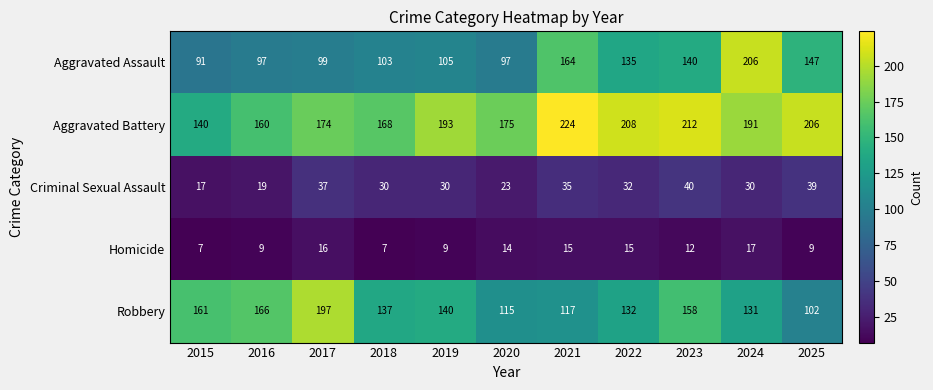

Rank the series by their maximum value, from lowest to highest.

Homicide, Criminal Sexual Assault, Robbery, Aggravated Assault, Aggravated Battery